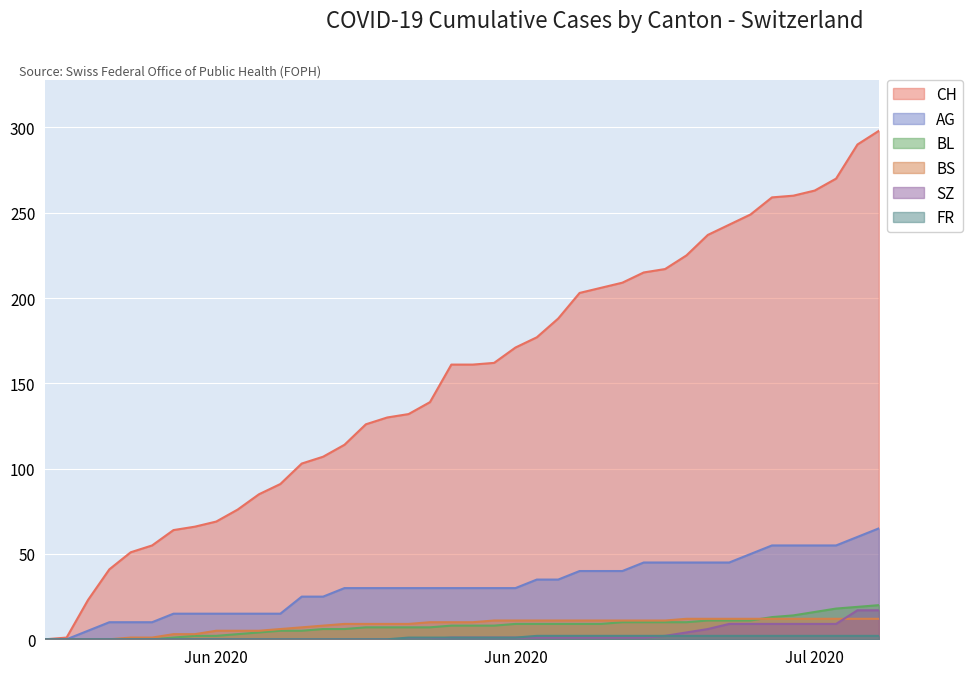

What is the average value of the AG series?

31